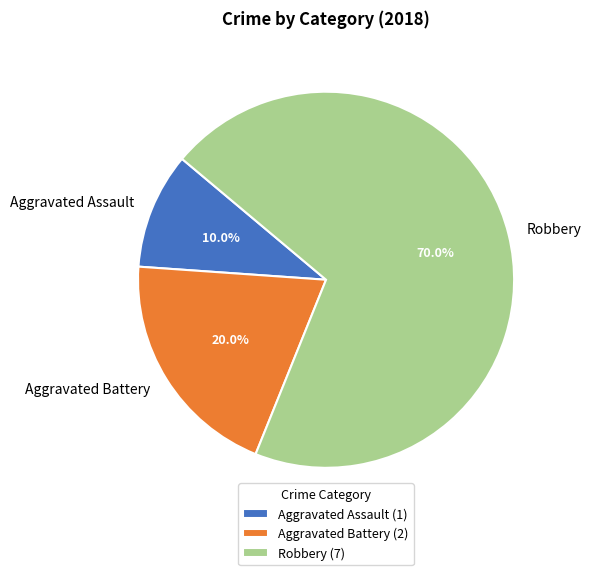

Which category has the biggest portion of the pie?

Robbery